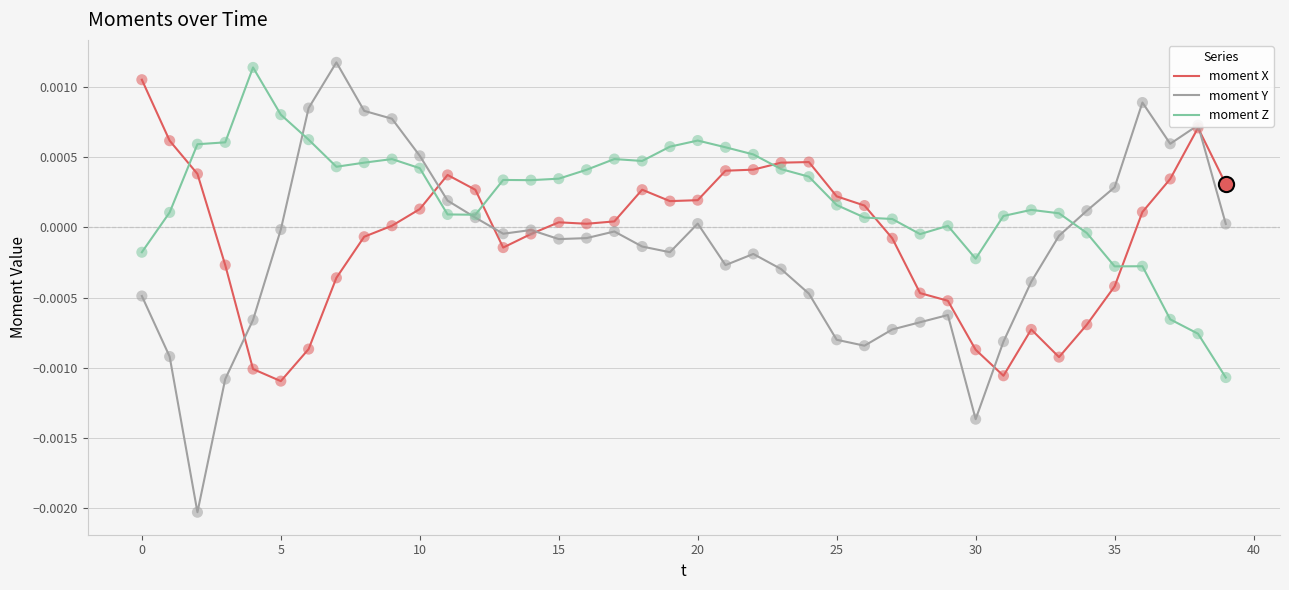

Which series has the largest total across all categories?

moment Z